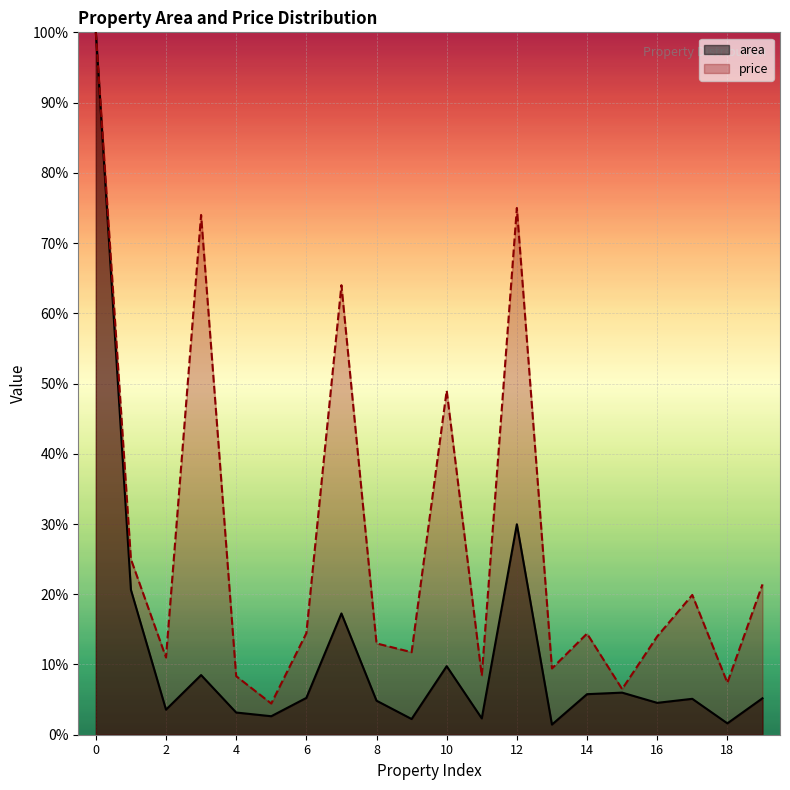

Between 2 and 11, which series saw the biggest shift?

price